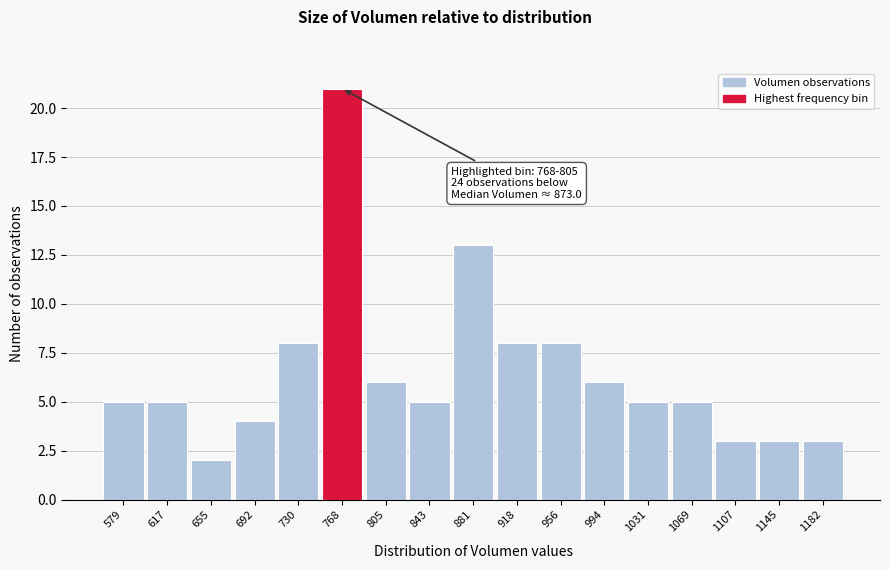

Reading left to right, transcribe all the data shown in this chart.

579=5	617=5	655=2	692=4	730=8	768=21	805=6	843=5	881=13	918=8	956=8	994=6	1031=5	1069=5	1107=3	1145=3	1182=3